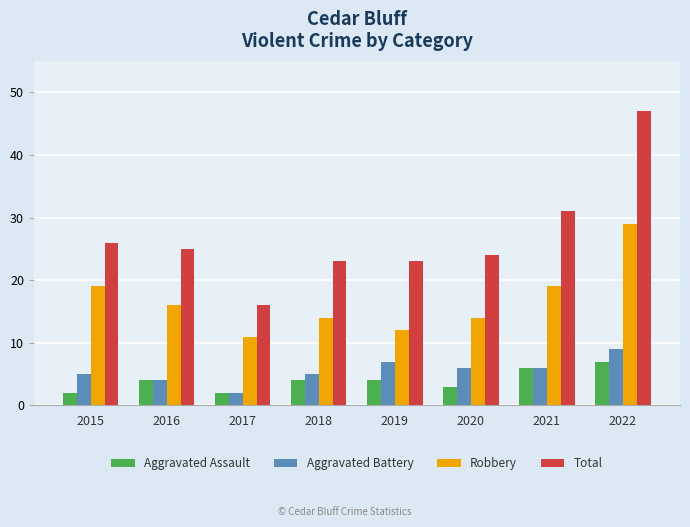

Are the bars grouped side by side (vs. stacked)?

Yes